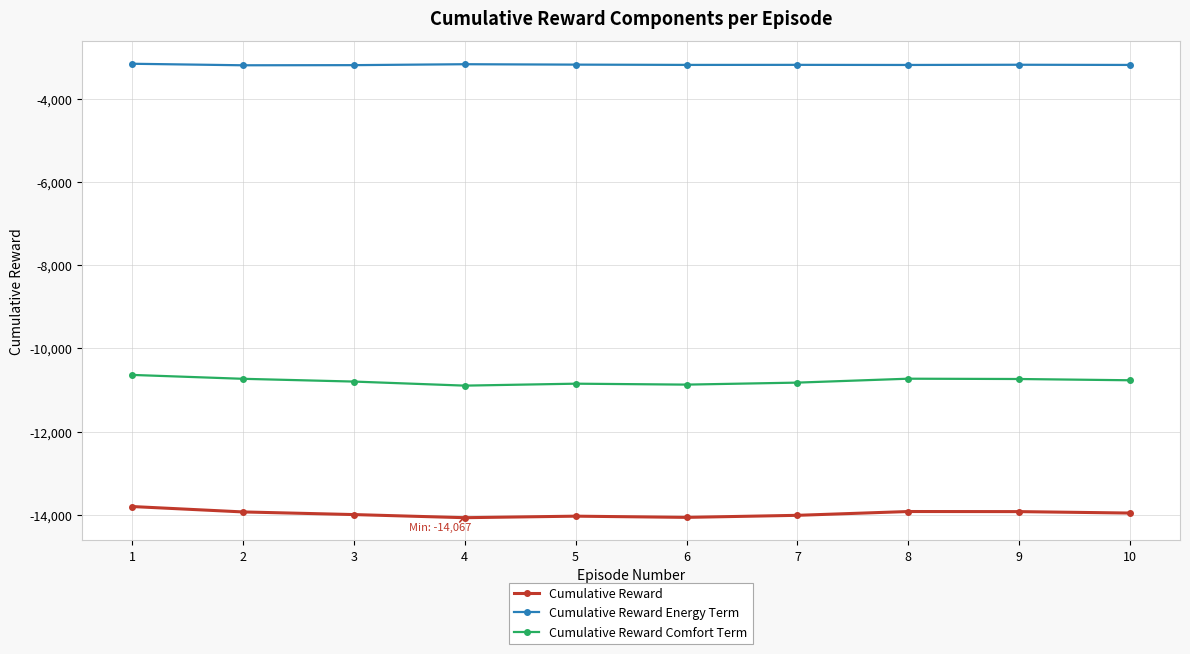

What is the difference between the maximum and second lowest values in the Cumulative Reward Energy Term series?

33.3